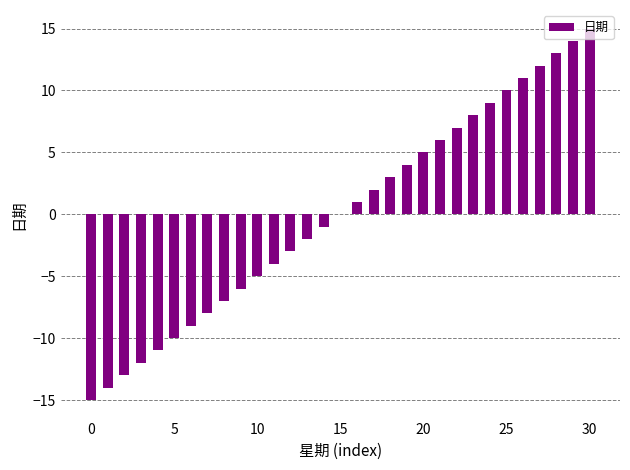

What is the greatest value displayed?

15